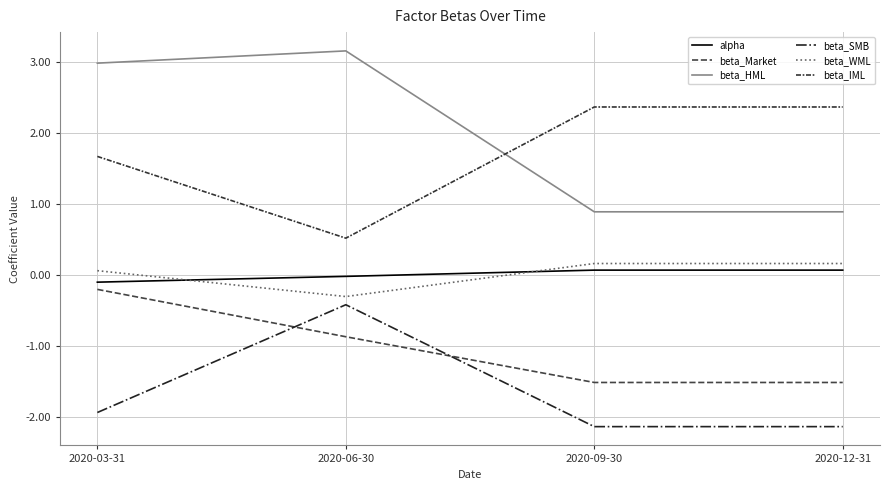

At which category is the sum across all series the highest?

2020-03-31